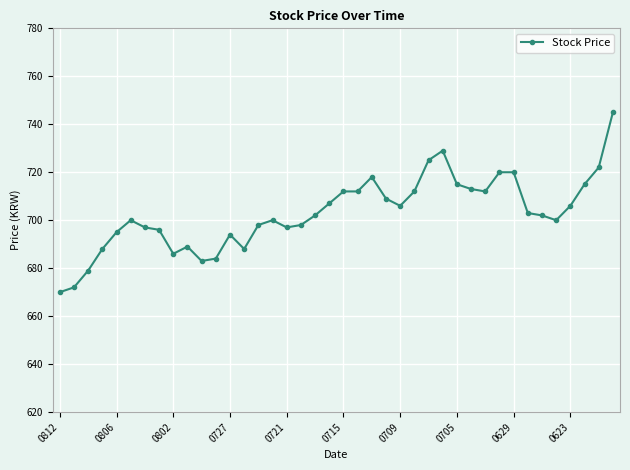

What is the value of the 22nd point from the left?

712